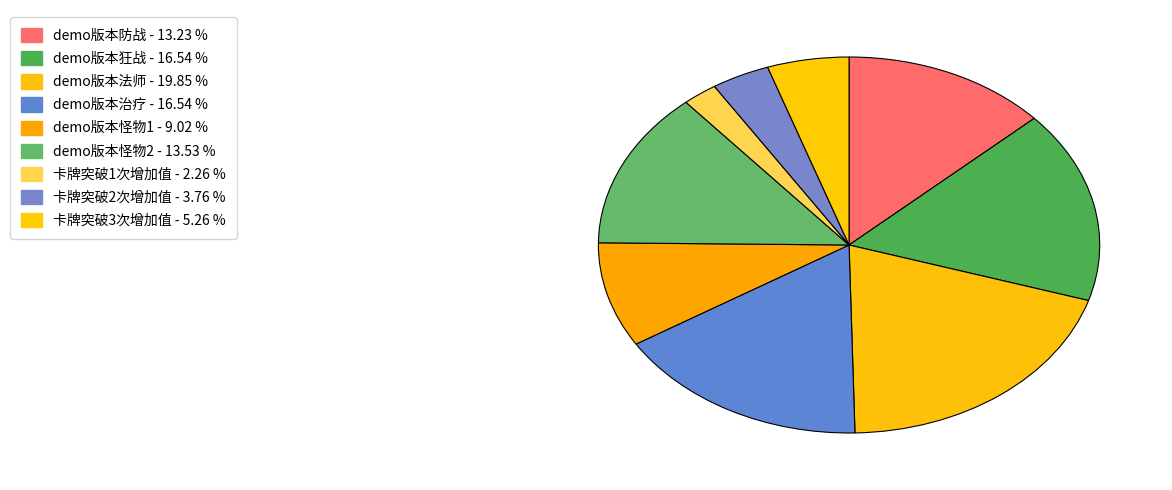

The demo版本怪物2 slice represents 14% of the pie. True or false?

True